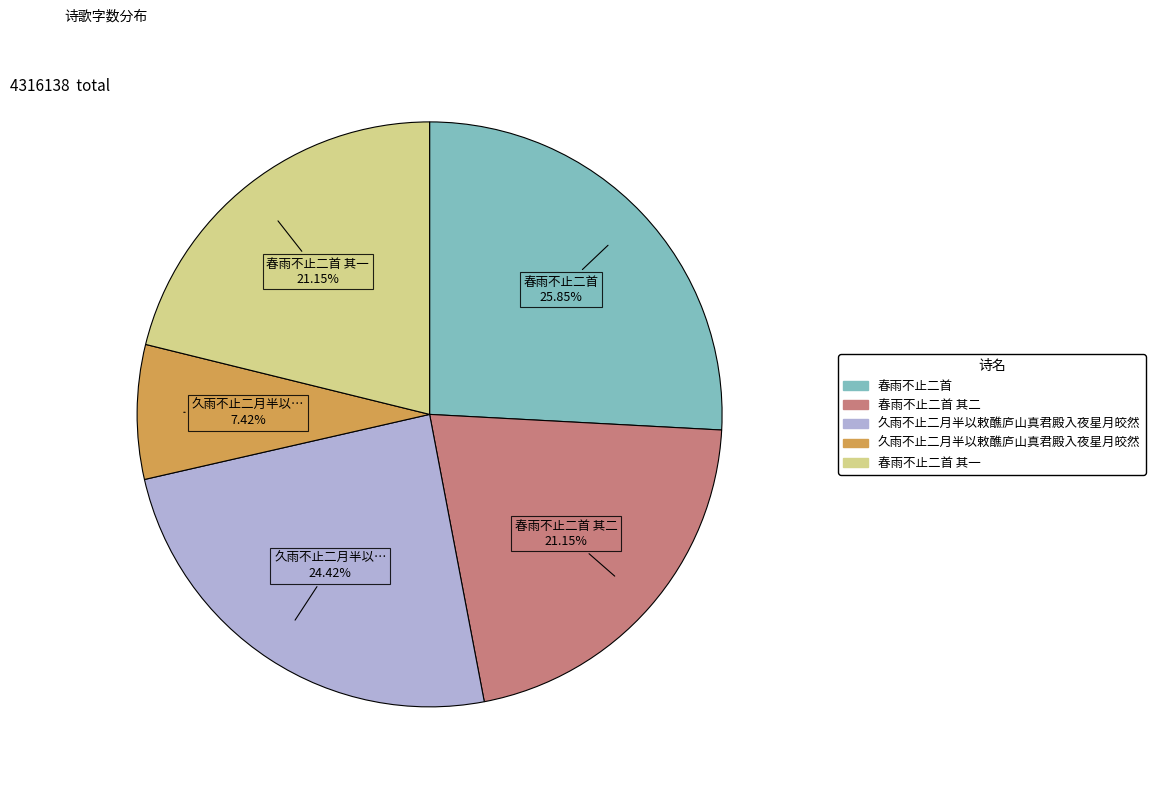

Is there a majority slice in this chart?

No